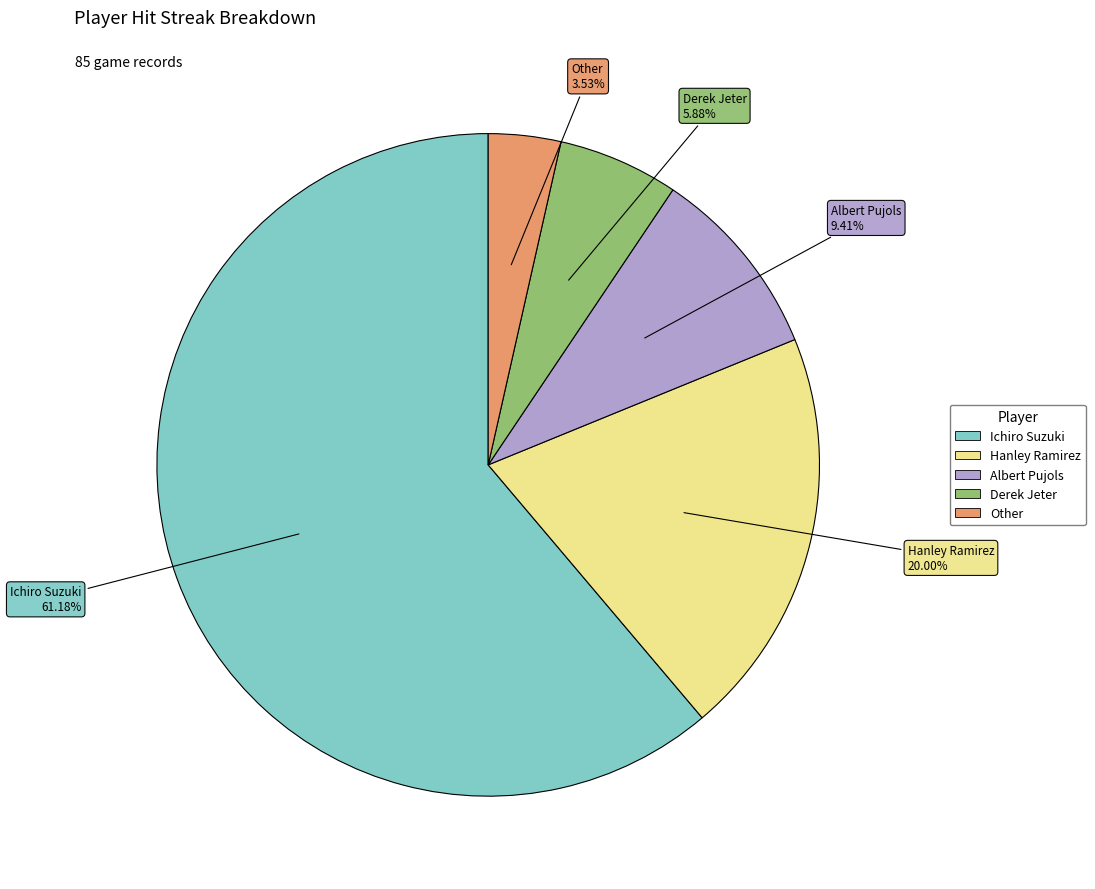

What is the largest slice in the pie chart?

Ichiro Suzuki